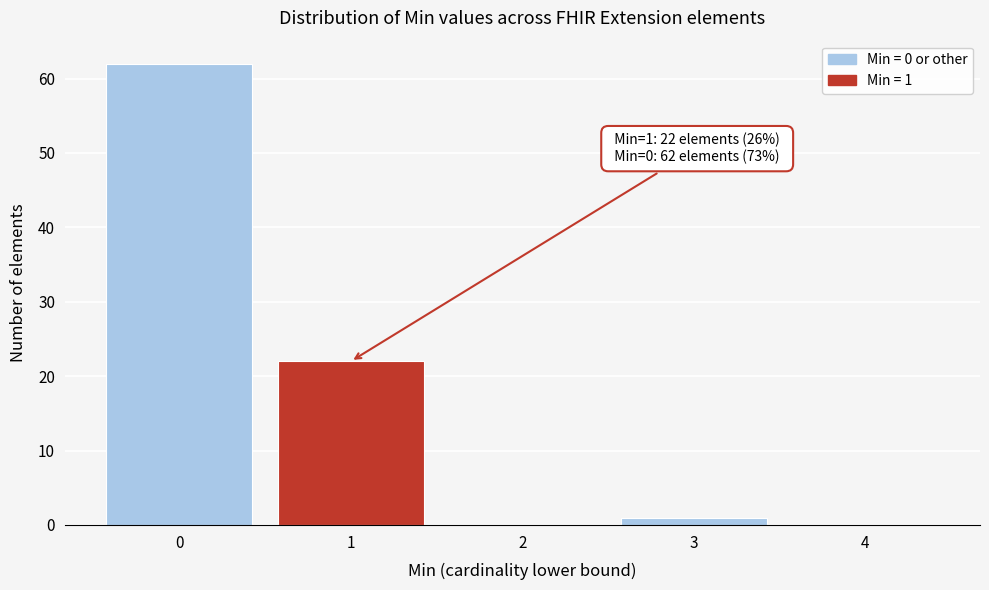

Reading left to right, list all the values displayed in this chart.

0=62	1=22	2=0	3=1	4=0